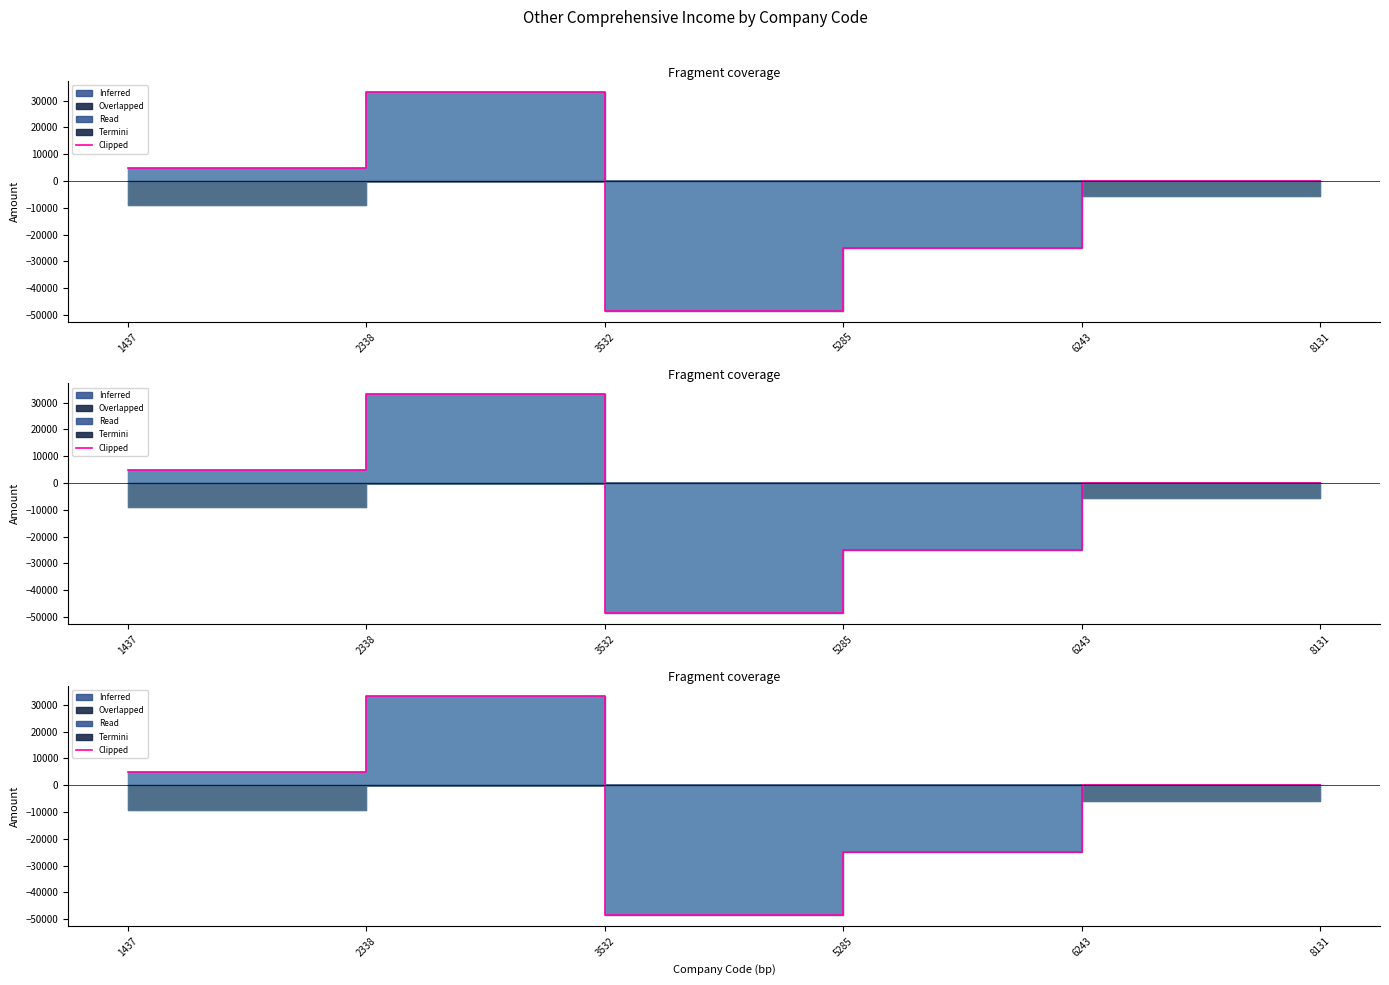

At which category does the chart reach its minimum across all series?

3532